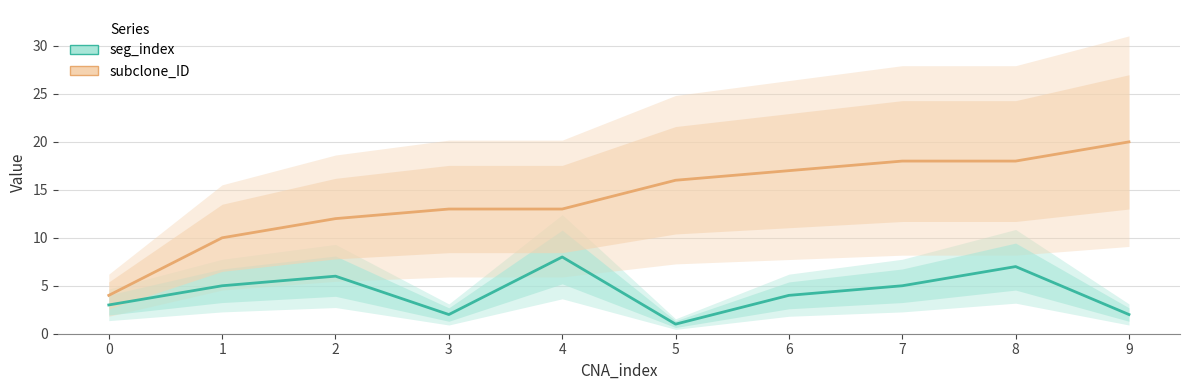

What is the minimum value for subclone_ID?

4